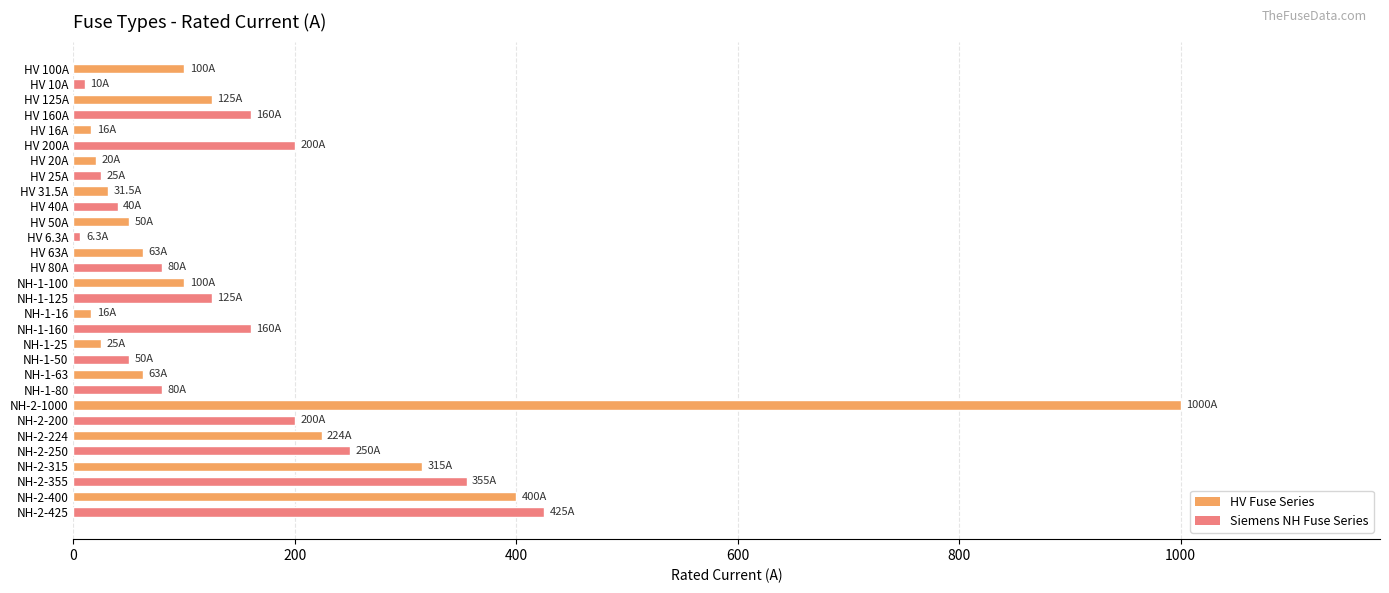

The chart shows a value of 250.0 at NH-2-250. True or false?

True